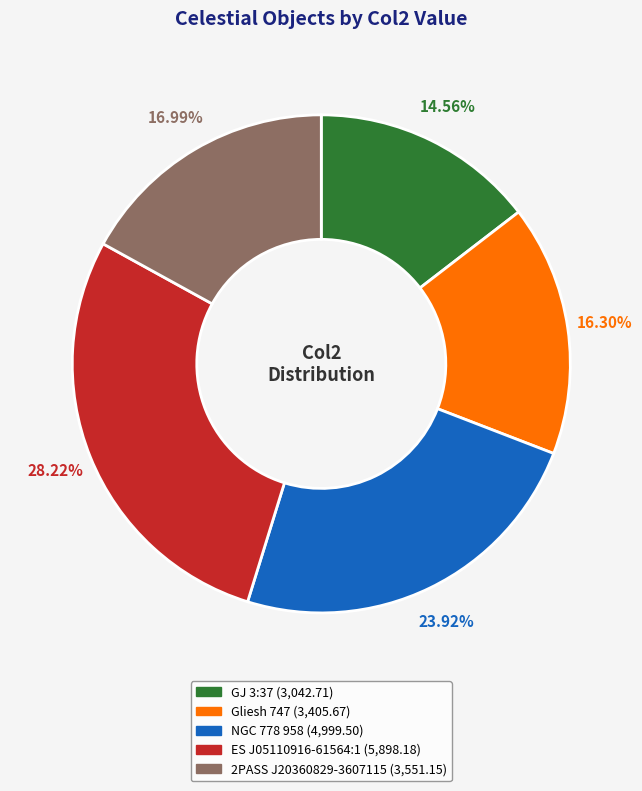

What portion of the pie excludes NGC 778 958?

76.1%